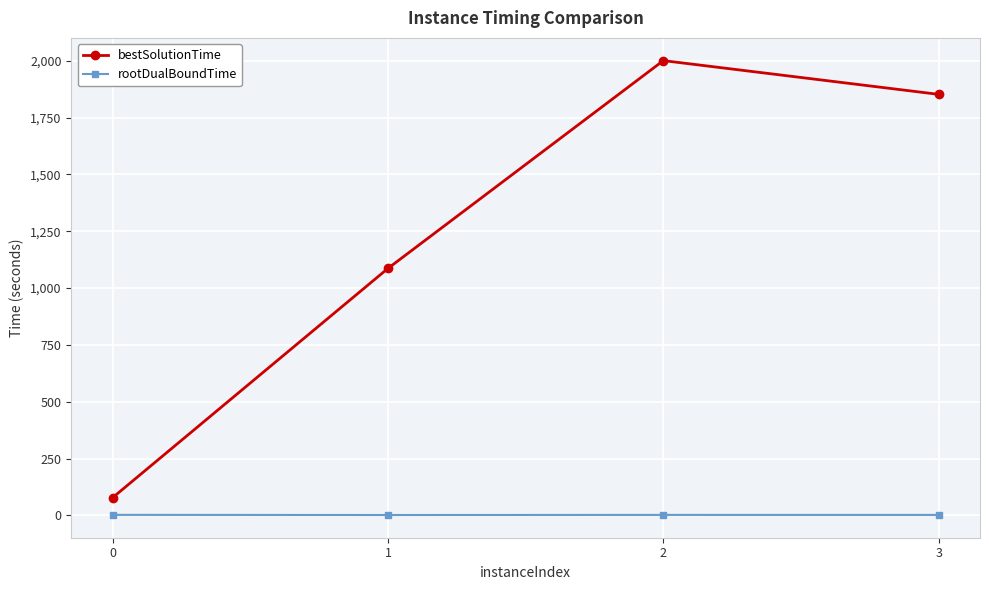

What are all the series names shown in the legend?

bestSolutionTime, rootDualBoundTime